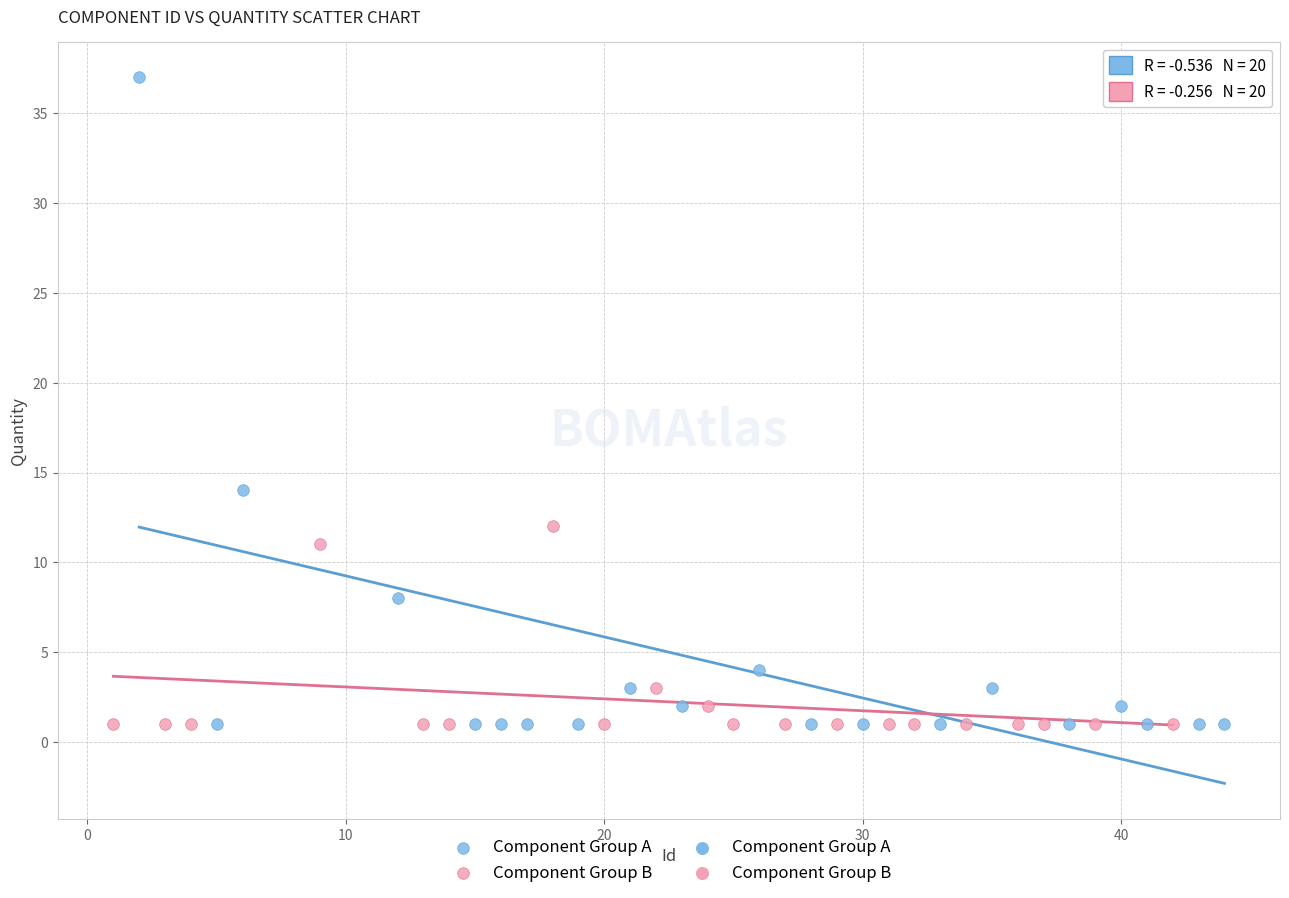

Which series has the largest Y range (max minus min)?

Component Group A